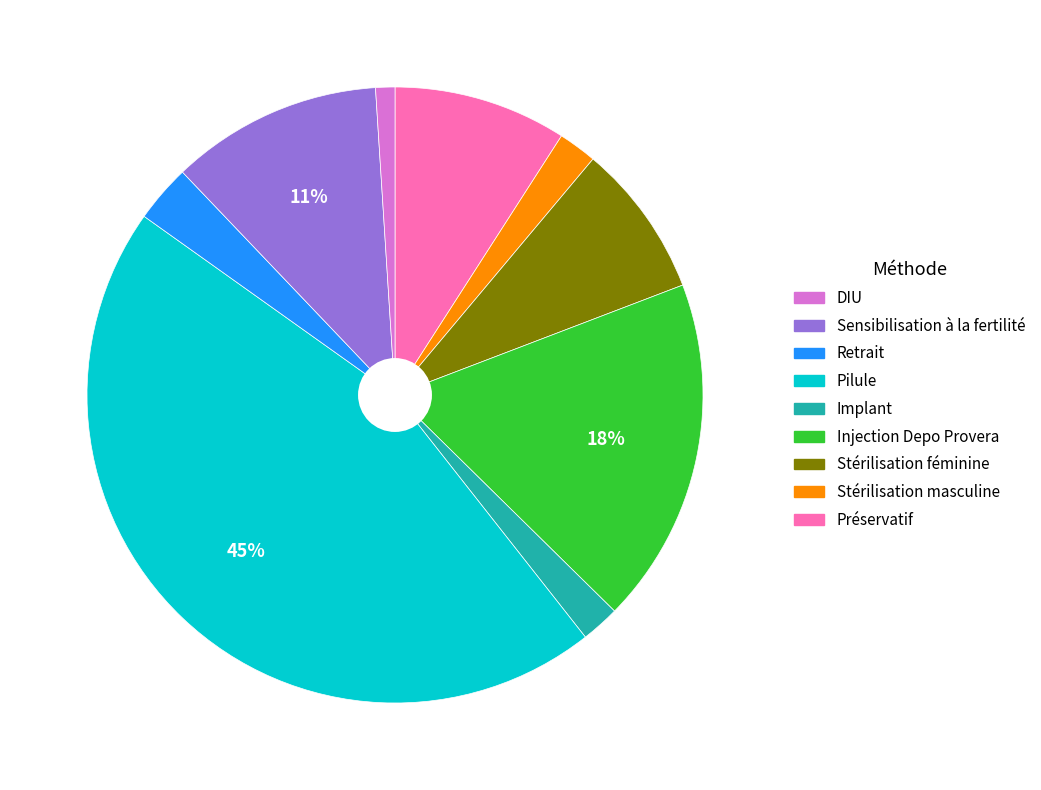

To the nearest percent, what is the average slice percentage?

11%